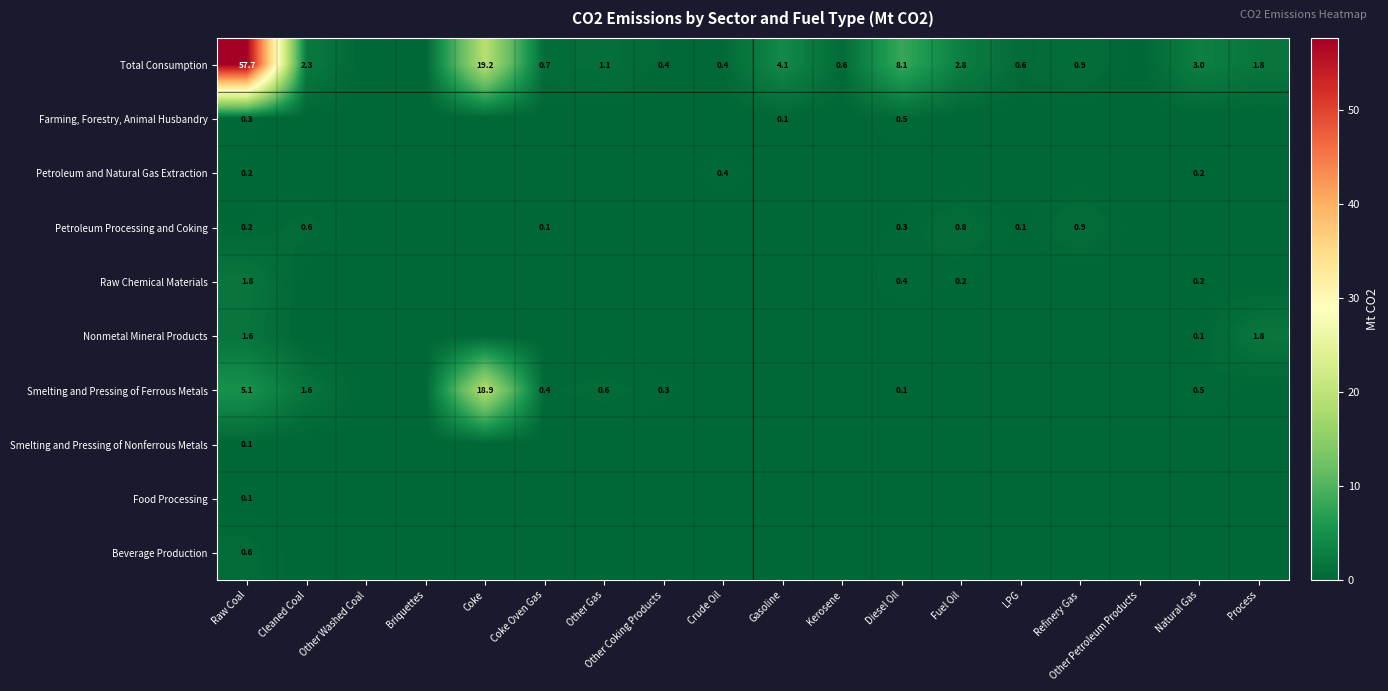

The Petroleum and Natural Gas Extraction series shows 0.2 at Natural Gas. True or false?

True